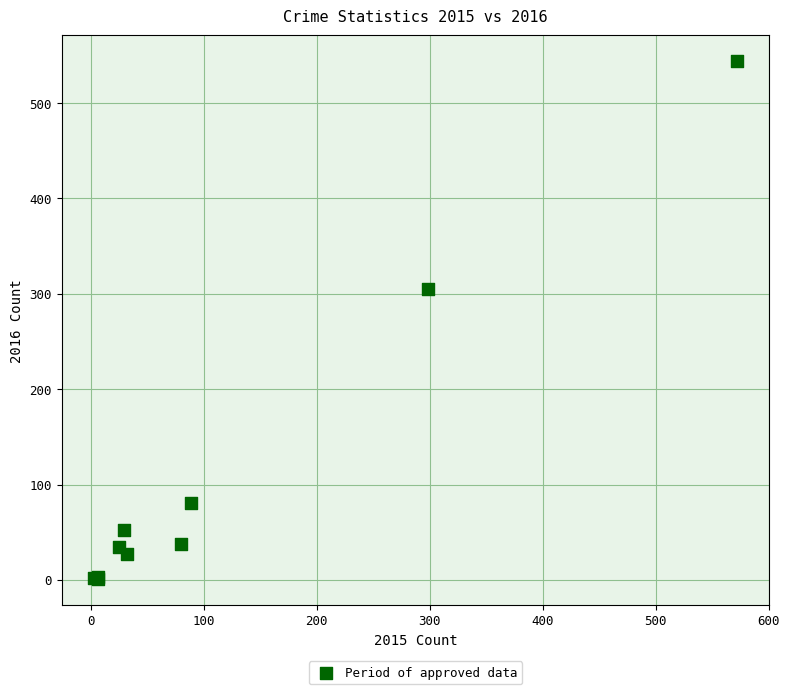

What Y value in the scatter plot is closest to 272?

305